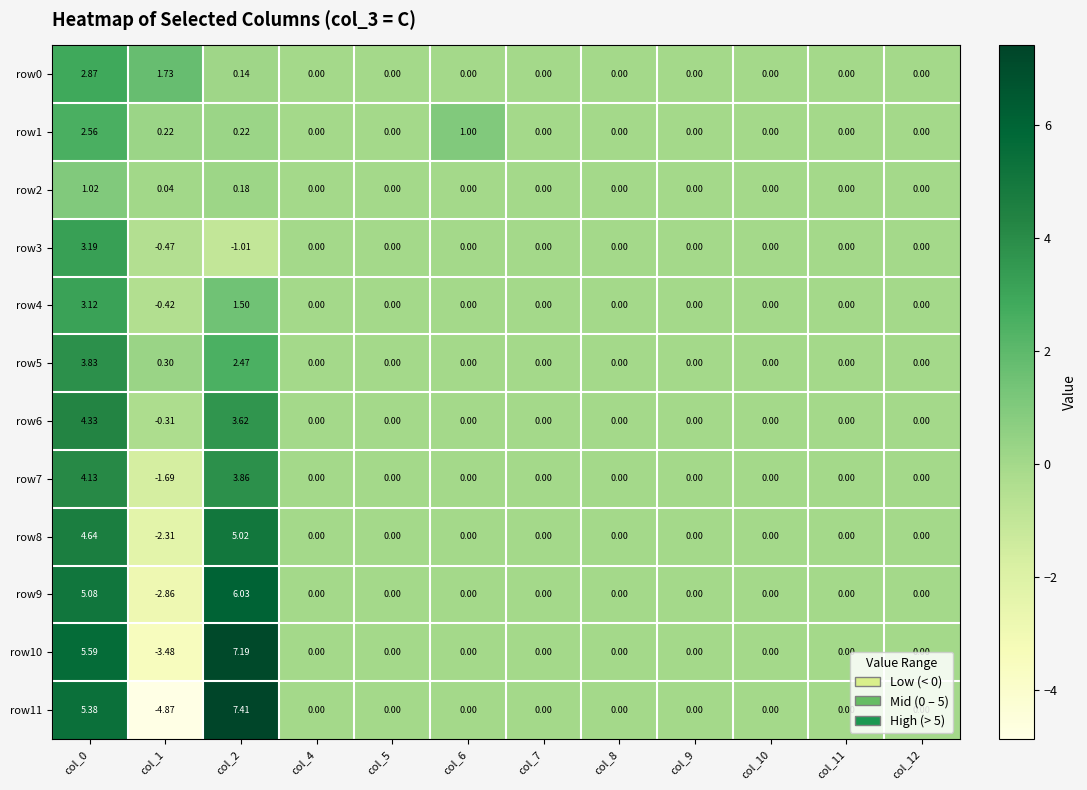

How many categories are shown in the chart?

12